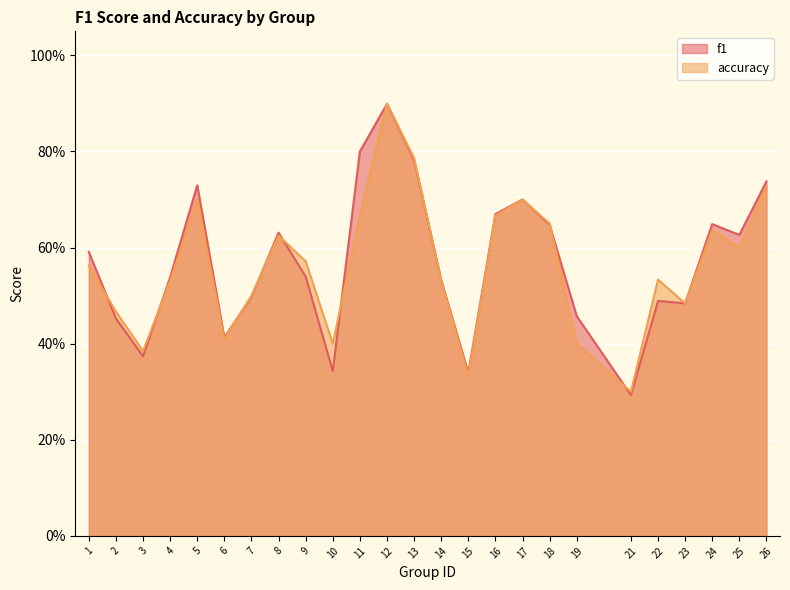

What are all the series names shown in the legend?

f1, accuracy